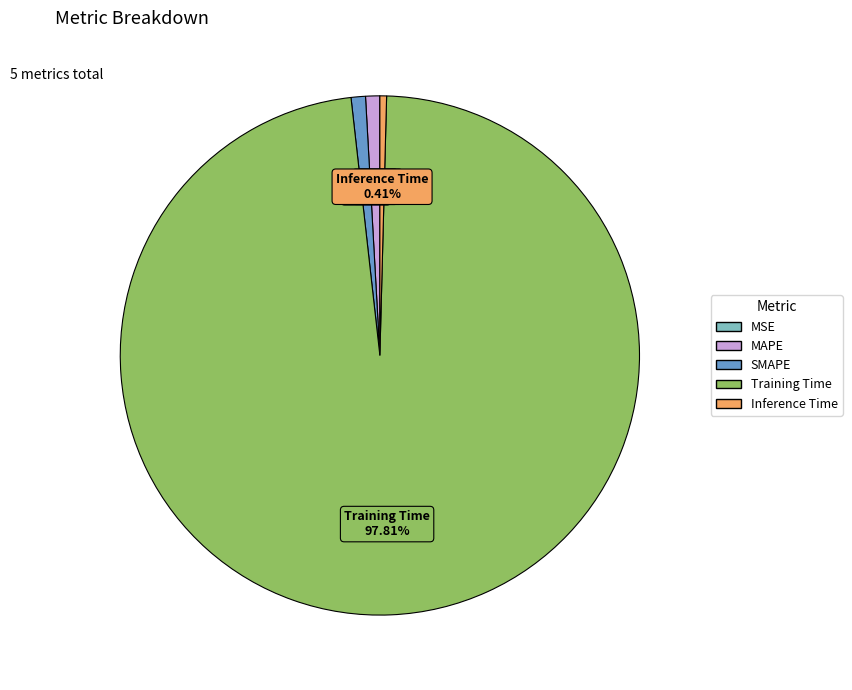

Which slice is the largest?

Training Time